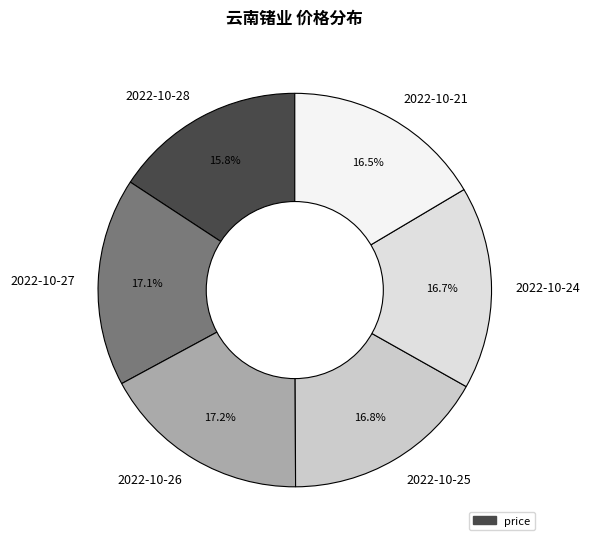

Is 2022-10-28 the majority of the pie?

No